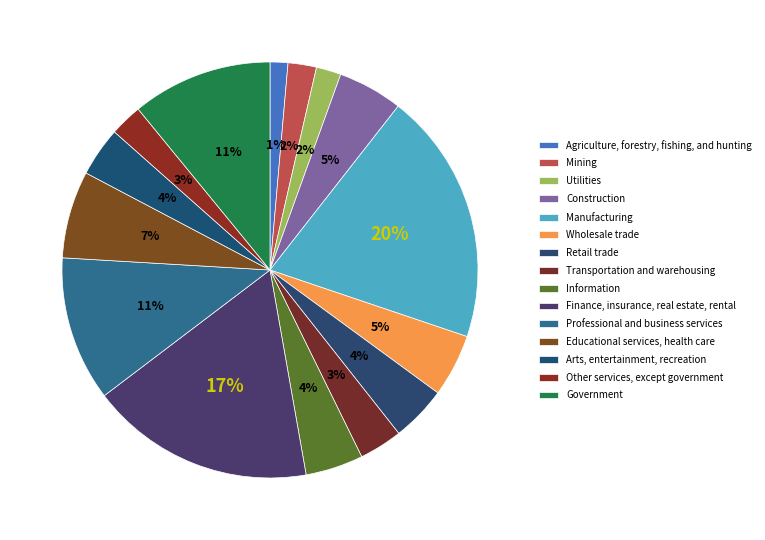

To the nearest percent, what portion does Wholesale trade represent?

5%